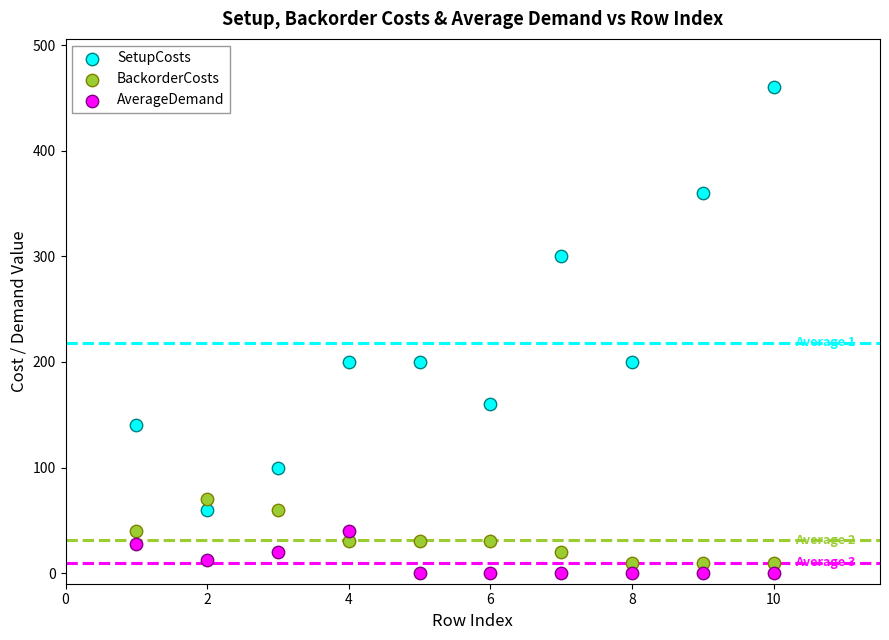

Across all data points, what is the range of X values (max minus min)?

9